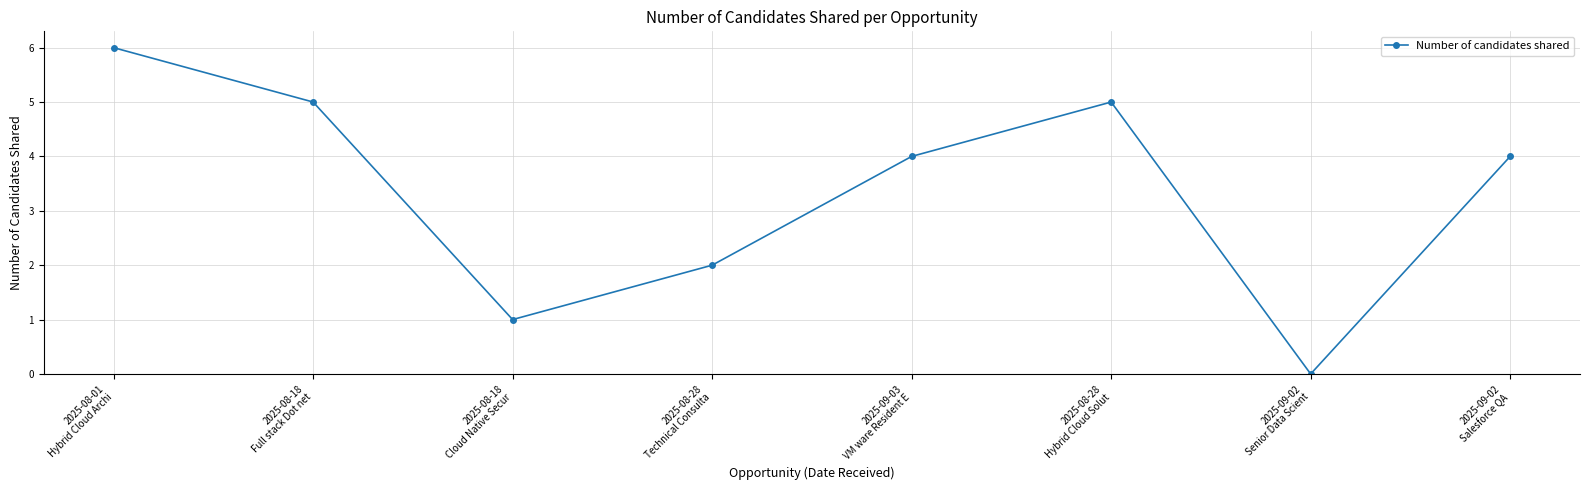

Does the chart have visible grid lines?

Yes